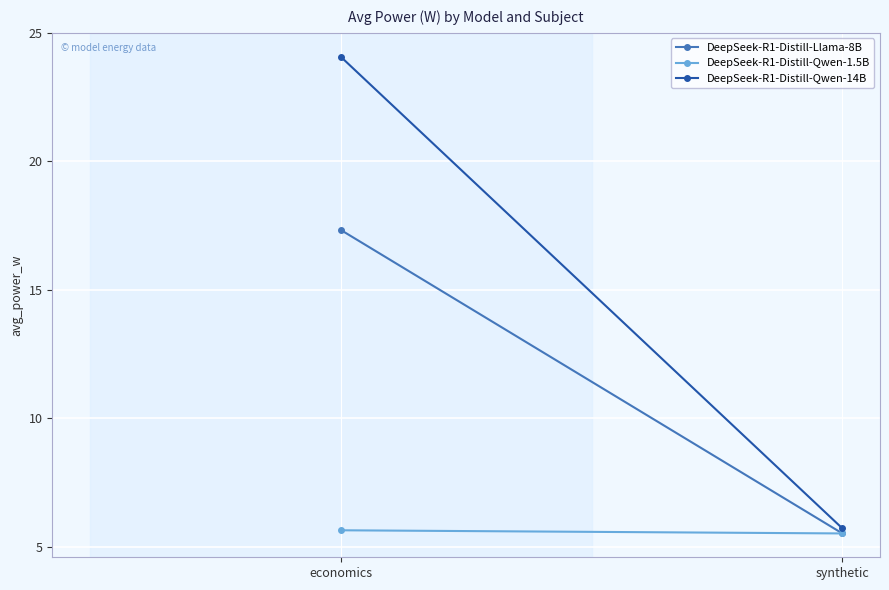

Between synthetic and economics, which is larger?

economics